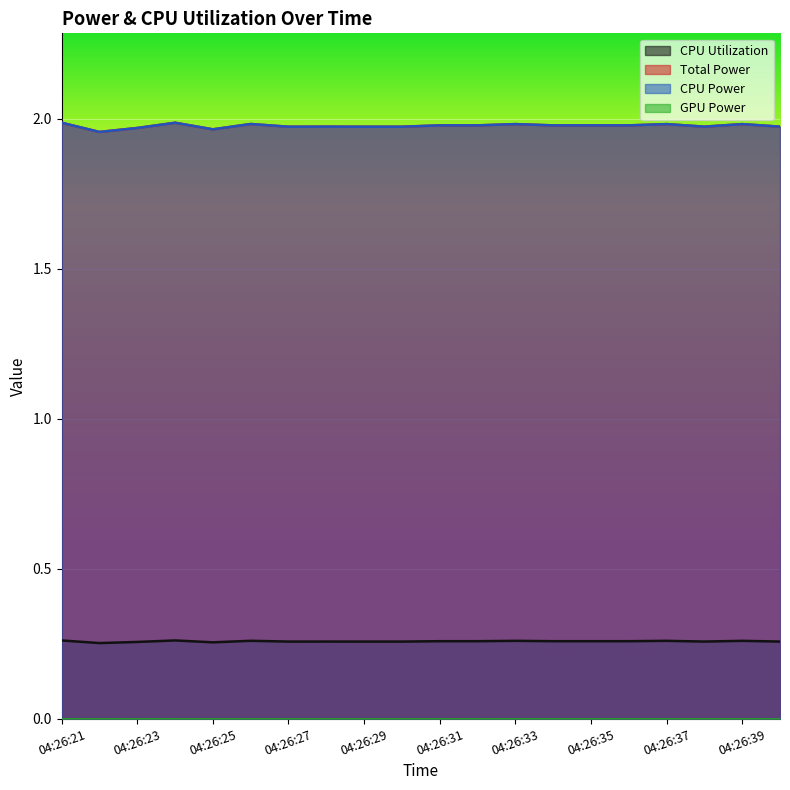

The CPU Power series shows 2.0 at 04:26:21. True or false?

True